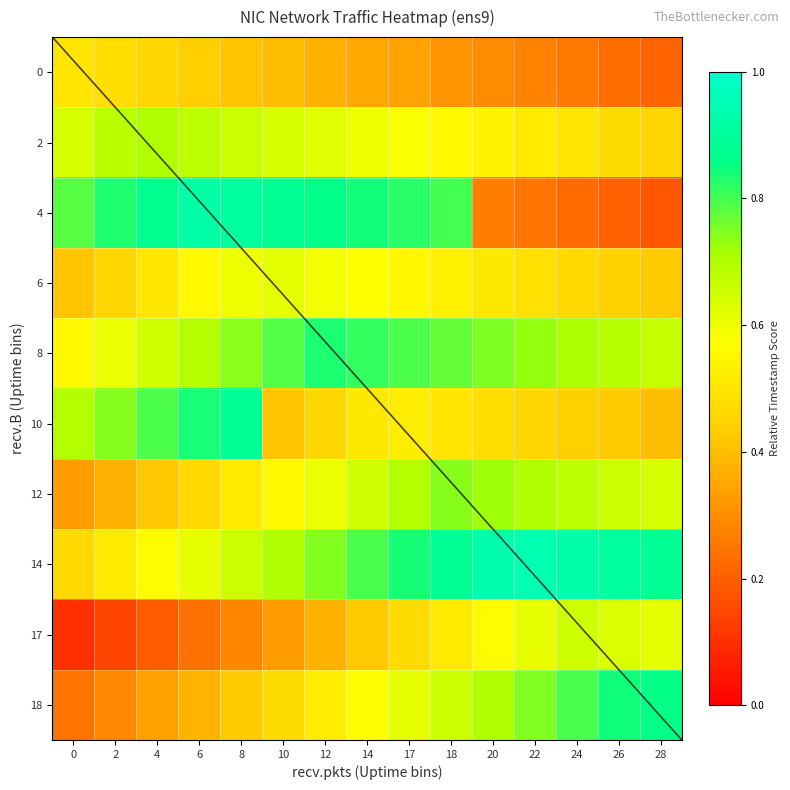

At which category is the sum across all series the highest?

18